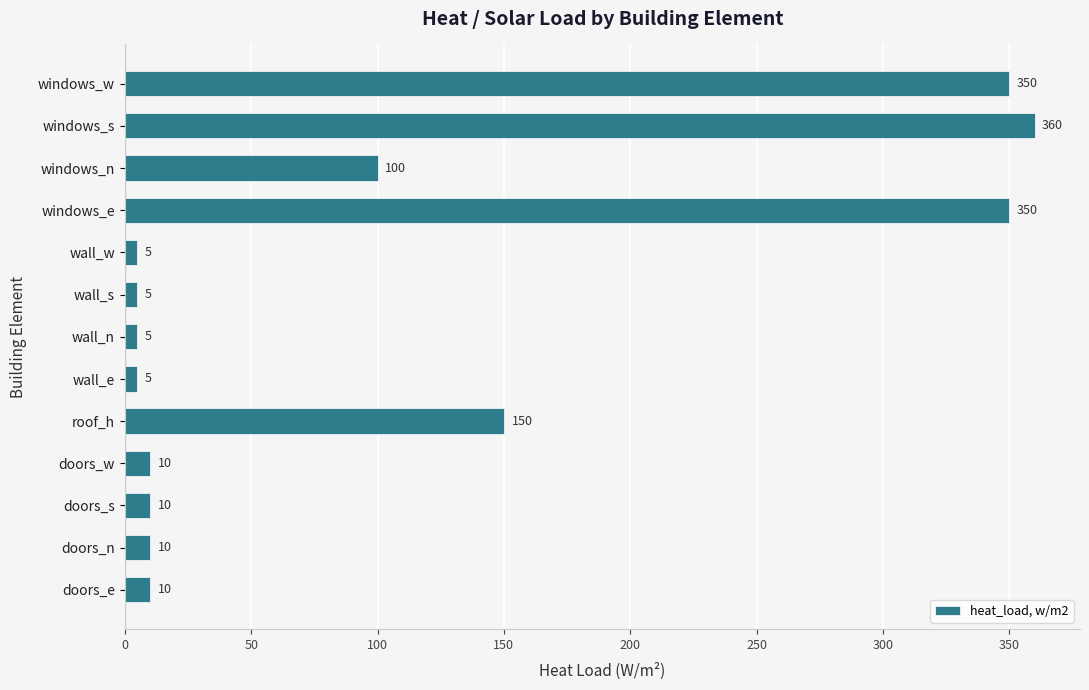

The value at roof_h is 150. True or false?

True